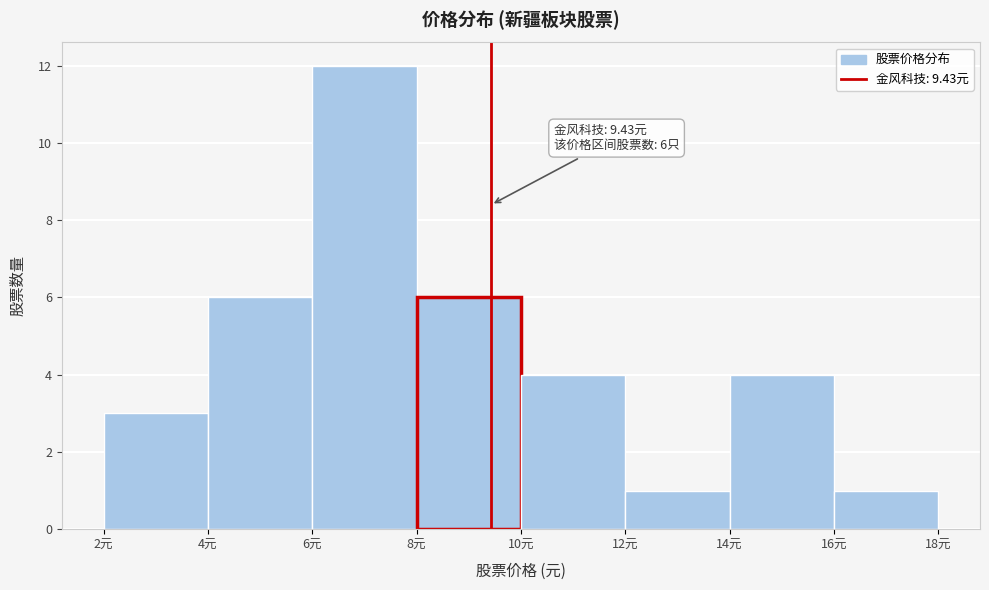

Which range on the x-axis has the tallest bar?

6 to 8